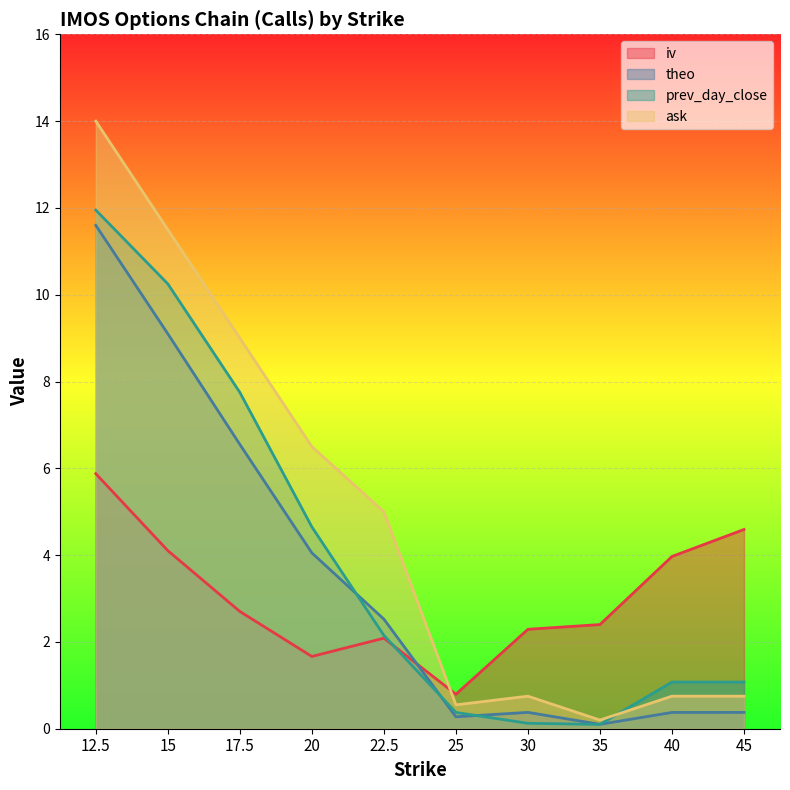

True or false: theo and prev_day_close intersect in this chart.

True